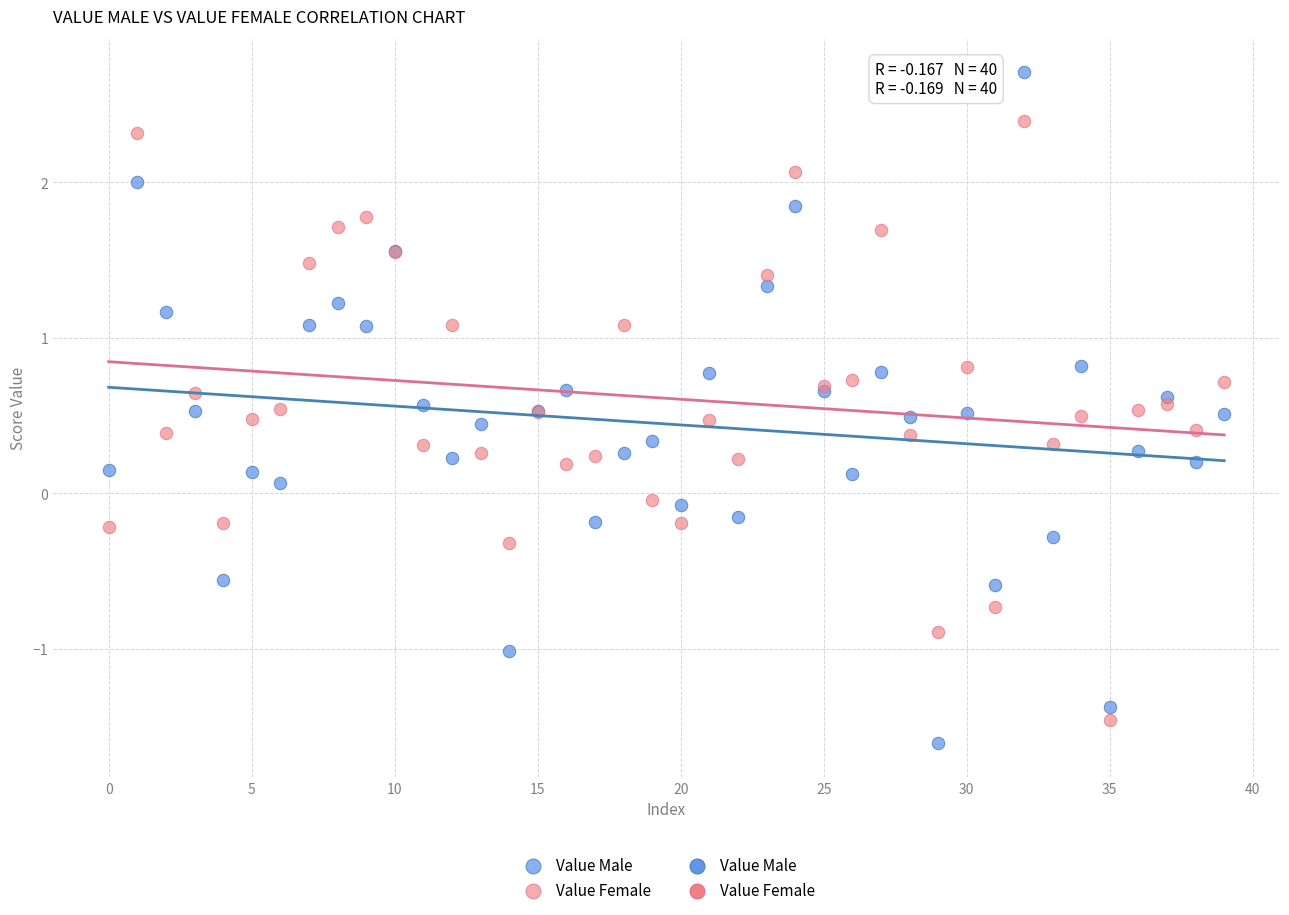

Which series reaches the maximum Y coordinate?

Value Male